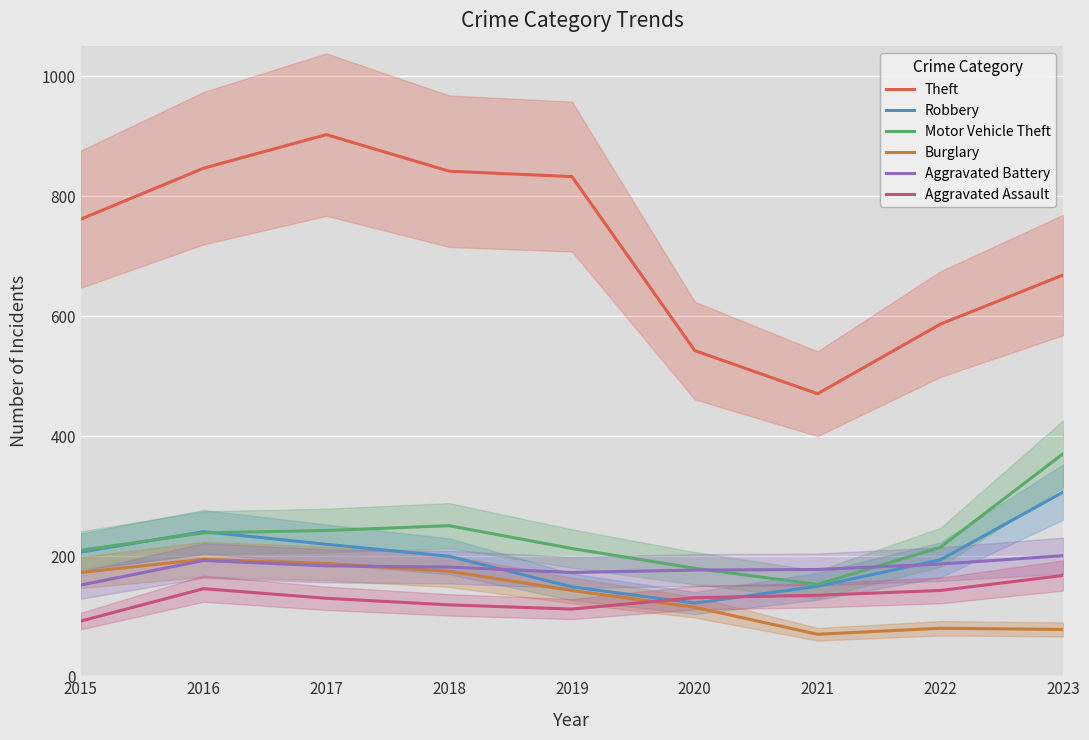

How many interior local valleys does the Burglary series have?

1